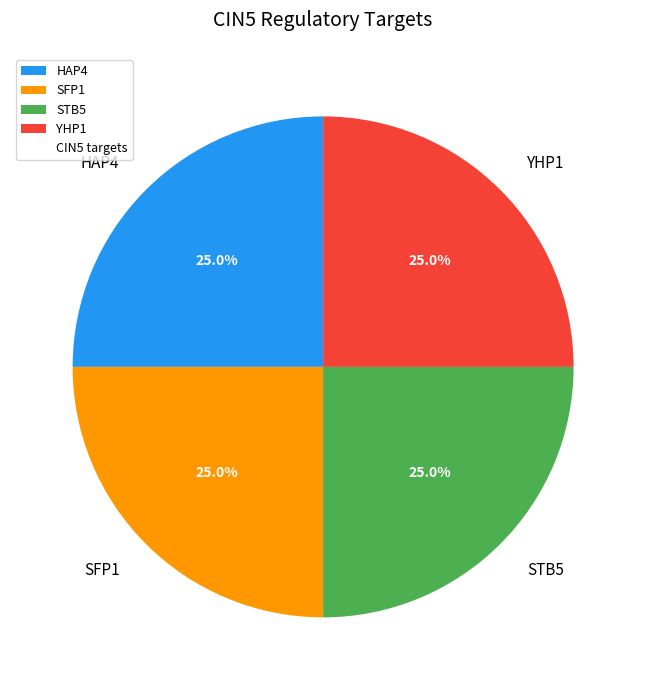

Is it true that SFP1 is 38% of the pie?

False